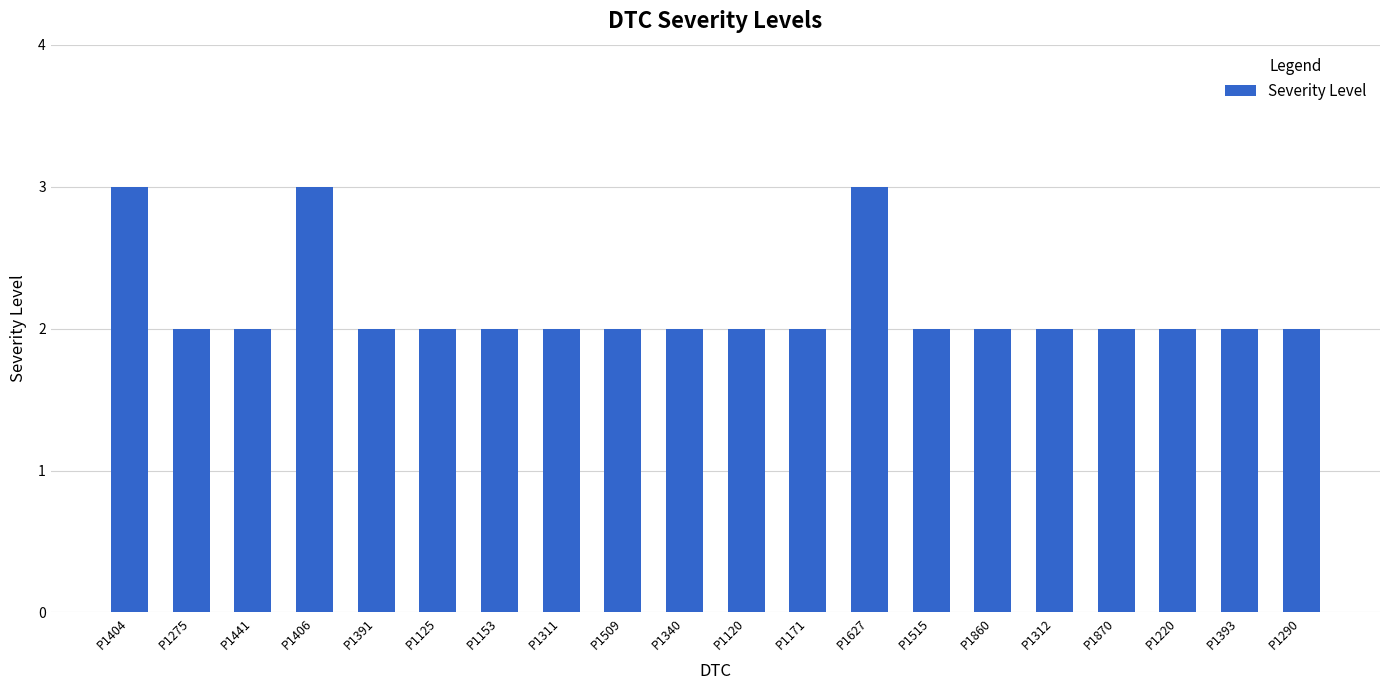

True or false: the data shows 1 at P1171.

False